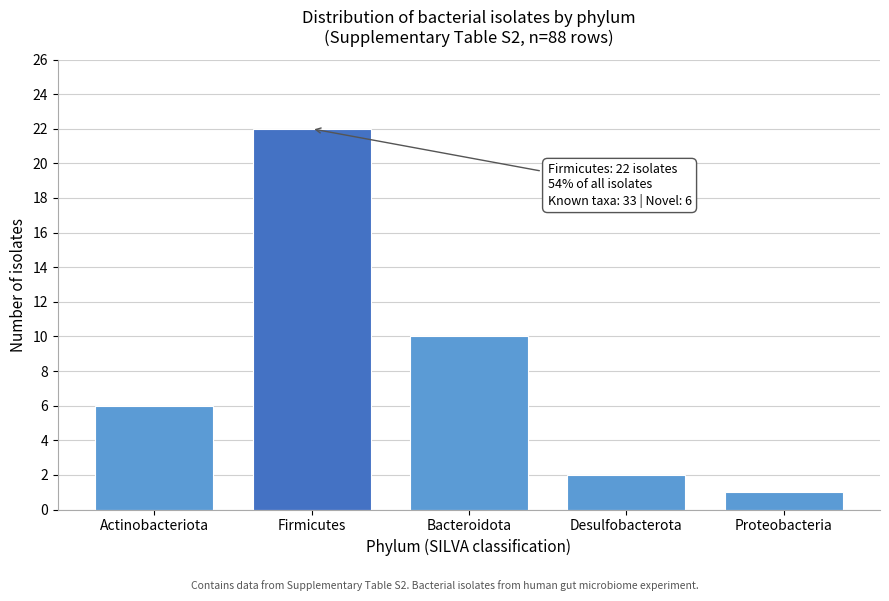

Reading left to right, extract all data points from this chart.

Actinobacteriota=6	Firmicutes=22	Bacteroidota=10	Desulfobacterota=2	Proteobacteria=1